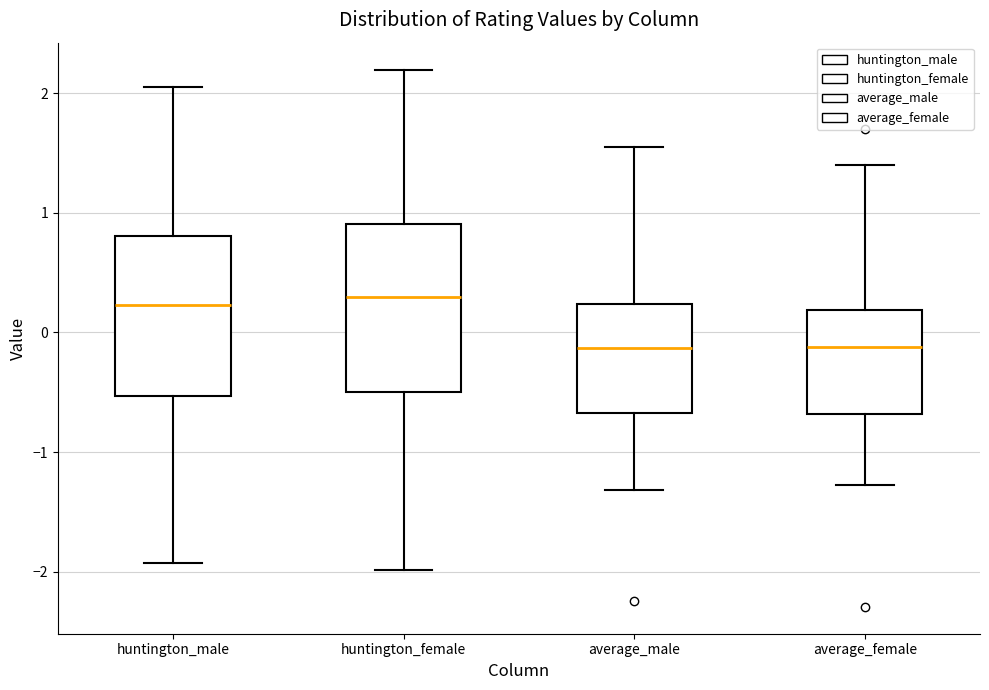

Where is the upper edge of the box for average_male on the y-axis? The values are not printed on the chart, so give them approximately, as read against the axis.

0.2